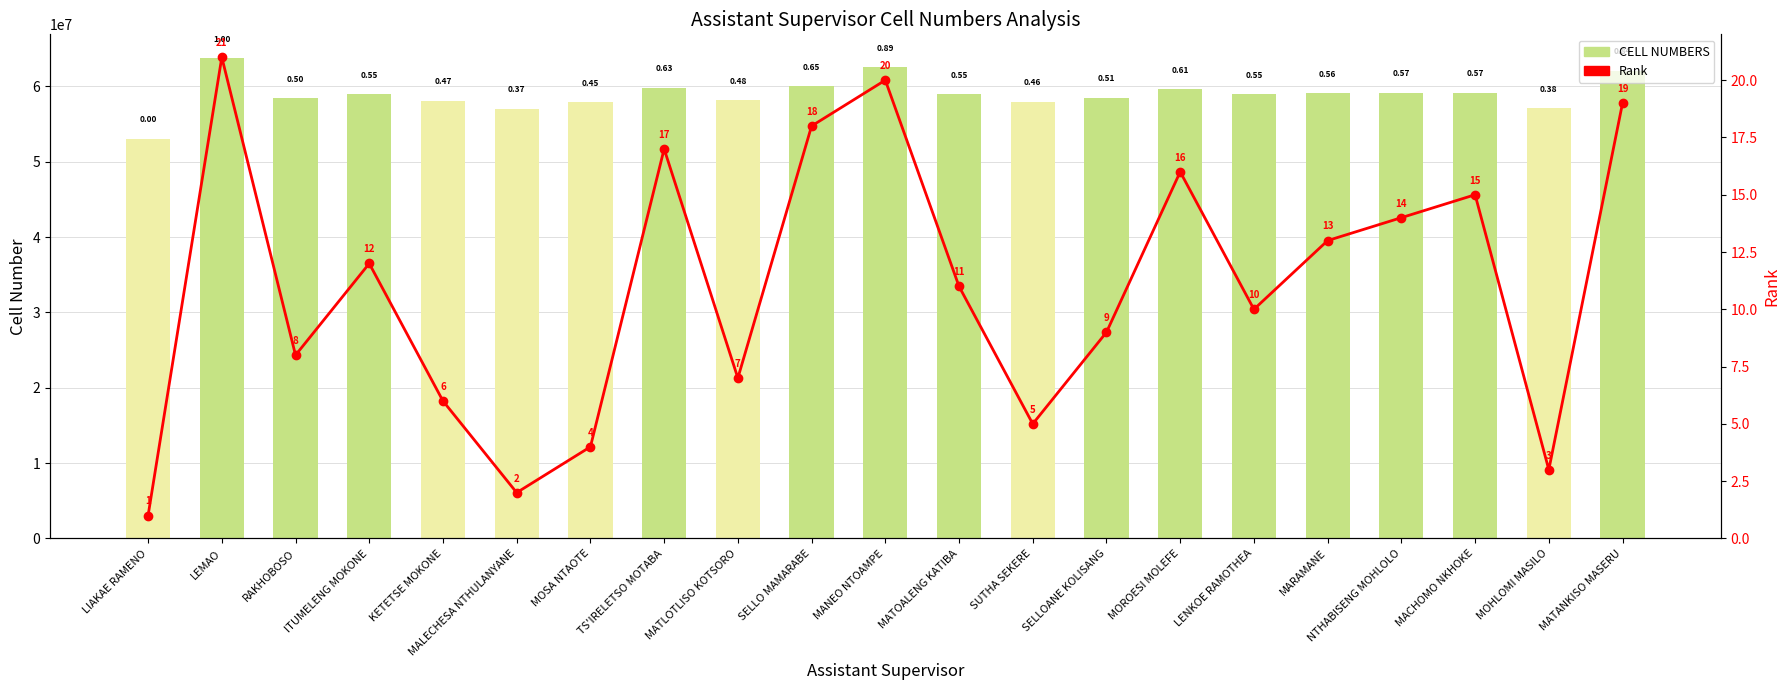

Reading left to right, extract all data points from this chart.

CELL NUMBERS: LIAKAE RAMENO=53031666	LEMAO=63723796	RAKHOBOSO=58408223	ITUMELENG MOKONE=58965115	KETETSE MOKONE=58088013	MALECHESA NTHULANYANE=57019999	MOSA NTAOTE=57893101	TS'IRELETSO MOTABA=59794794	MATLOTLISO KOTSORO=58142950	SELLO MAMARABE=59991853	MANEO NTOAMPE=62549170	MATOALENG KATIBA=58948149	SUTHA SEKERE=57955420	SELLOANE KOLISANG=58498592	MOROESI MOLEFE=59589303	LENKOE RAMOTHEA=58941101	MARAMANE=59066502	NTHABISENG MOHLOLO=59128588	MACHOMO NKHOKE=59139118	MOHLOMI MASILO=57106148	MATANKISO MASERU=62043144
Rank: LIAKAE RAMENO=1	LEMAO=21	RAKHOBOSO=8	ITUMELENG MOKONE=12	KETETSE MOKONE=6	MALECHESA NTHULANYANE=2	MOSA NTAOTE=4	TS'IRELETSO MOTABA=17	MATLOTLISO KOTSORO=7	SELLO MAMARABE=18	MANEO NTOAMPE=20	MATOALENG KATIBA=11	SUTHA SEKERE=5	SELLOANE KOLISANG=9	MOROESI MOLEFE=16	LENKOE RAMOTHEA=10	MARAMANE=13	NTHABISENG MOHLOLO=14	MACHOMO NKHOKE=15	MOHLOMI MASILO=3	MATANKISO MASERU=19